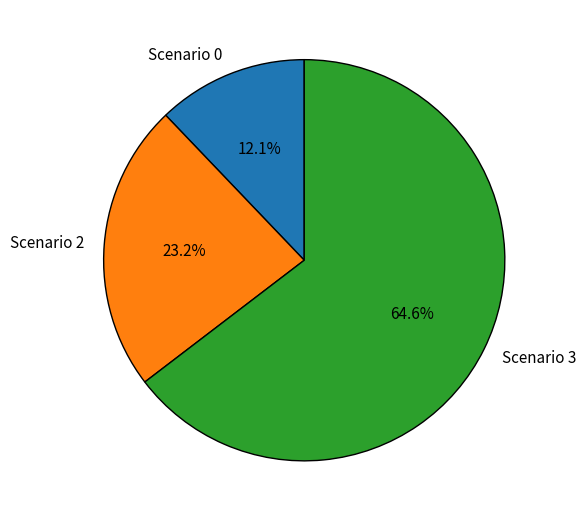

What percentage is the Scenario 3 slice, to the nearest percent?

65%